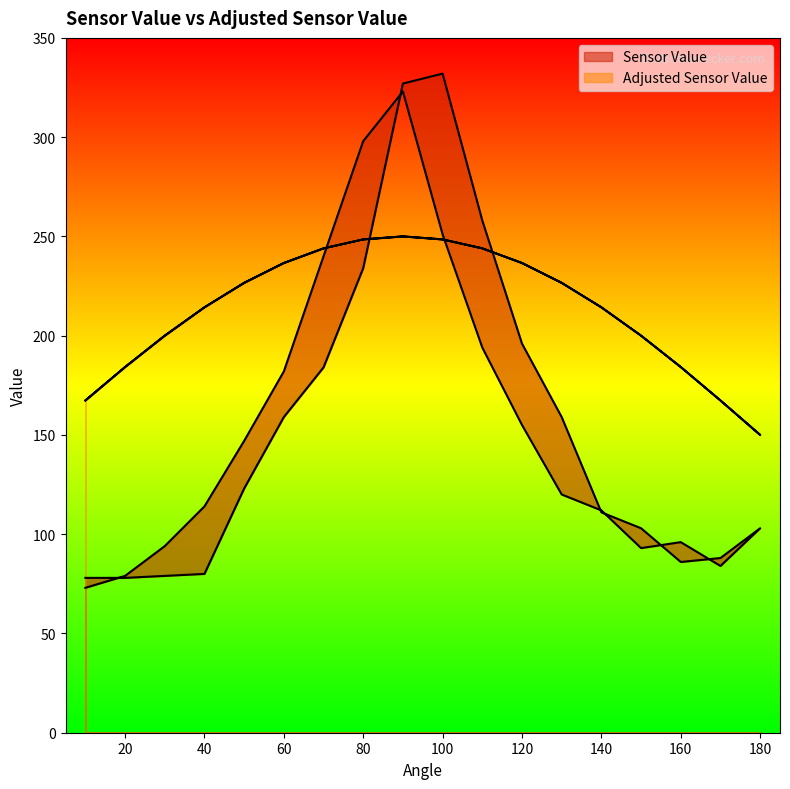

How many lines are shown in the chart?

2